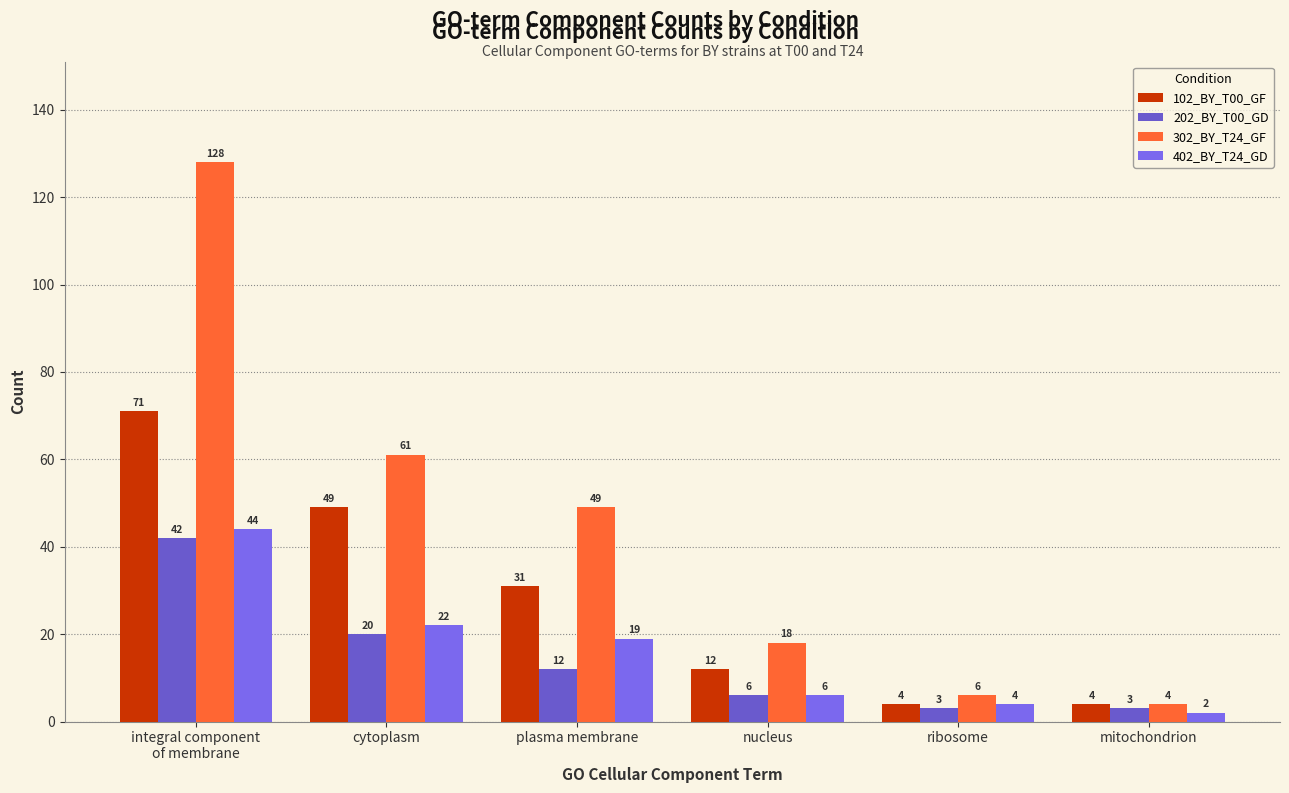

What is the sum of all 102_BY_T00_GF values?

171